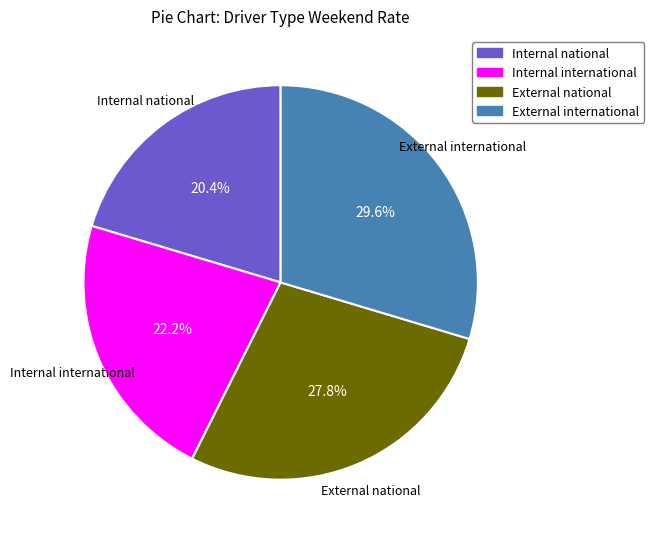

Does External national represent more than half of the total?

No